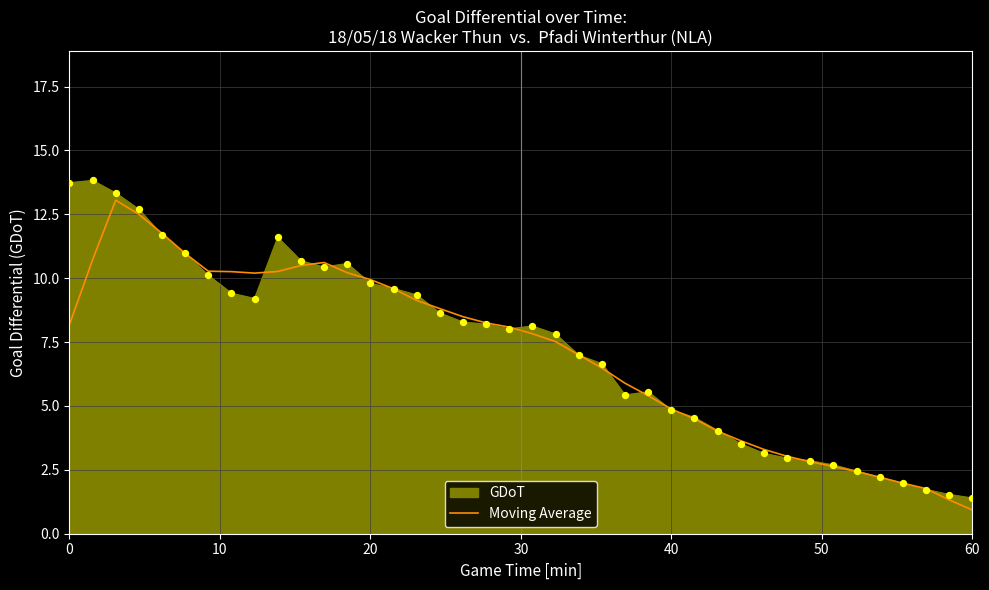

What is the maximum value for Moving Average?

13.1